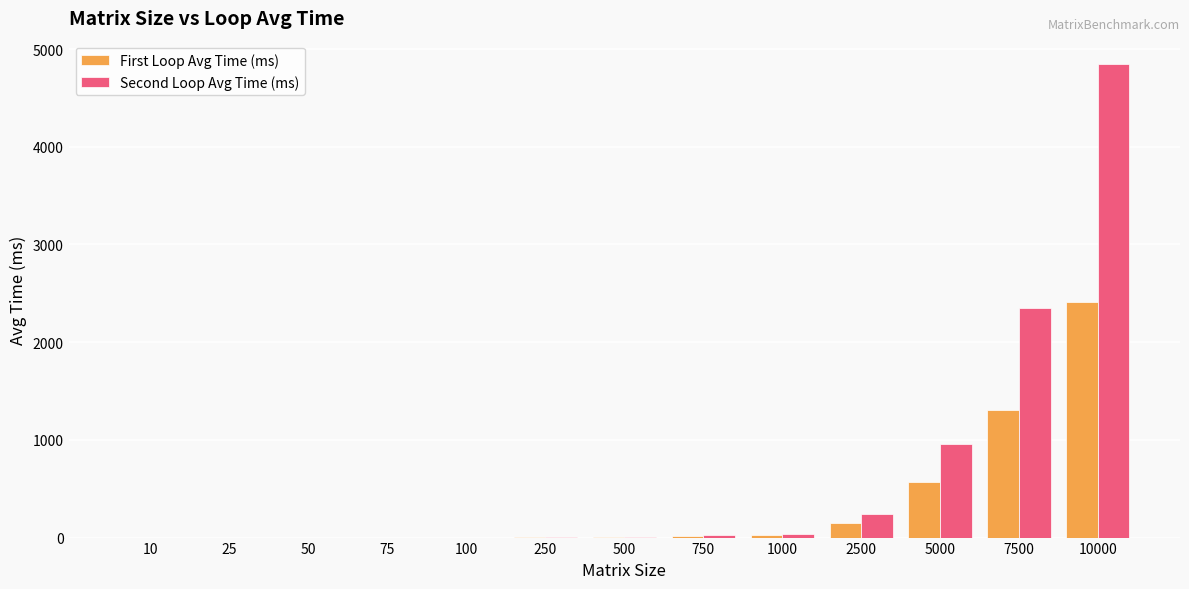

How many series are shown in this chart?

2